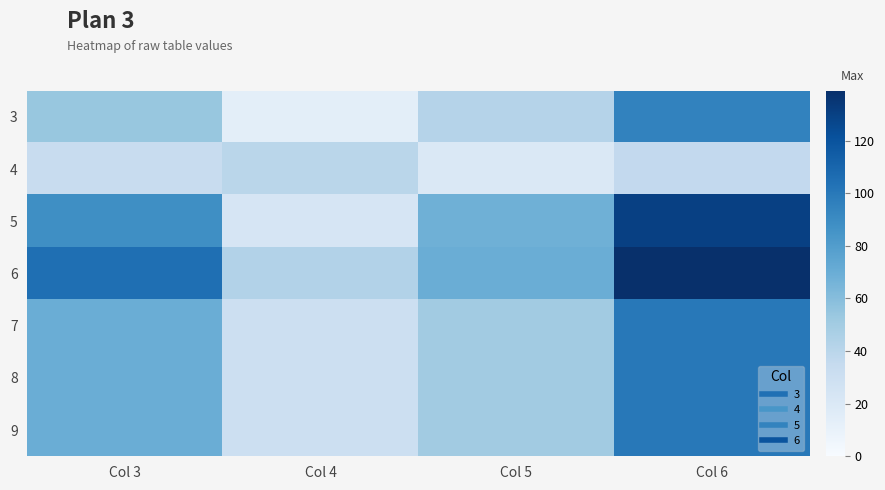

How many series are shown in this chart?

7